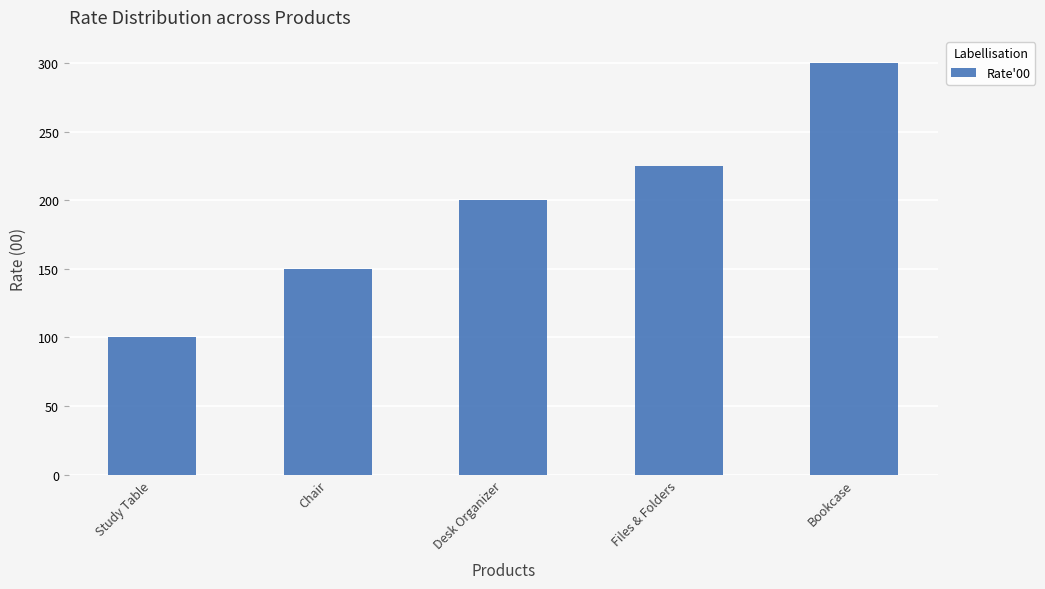

How many values are between 150 and 225?

3